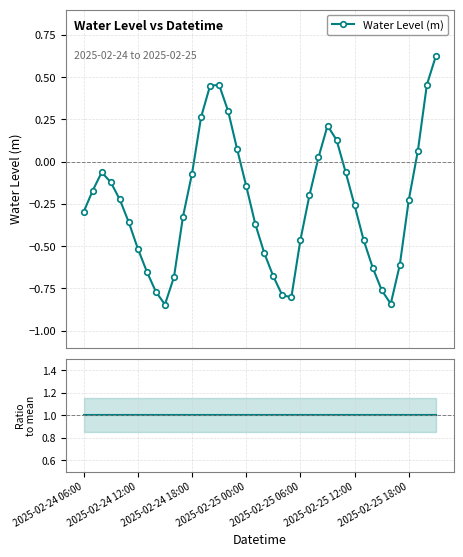

In Water Level (m), how many points are lower than both neighbors (excluding endpoints)?

3